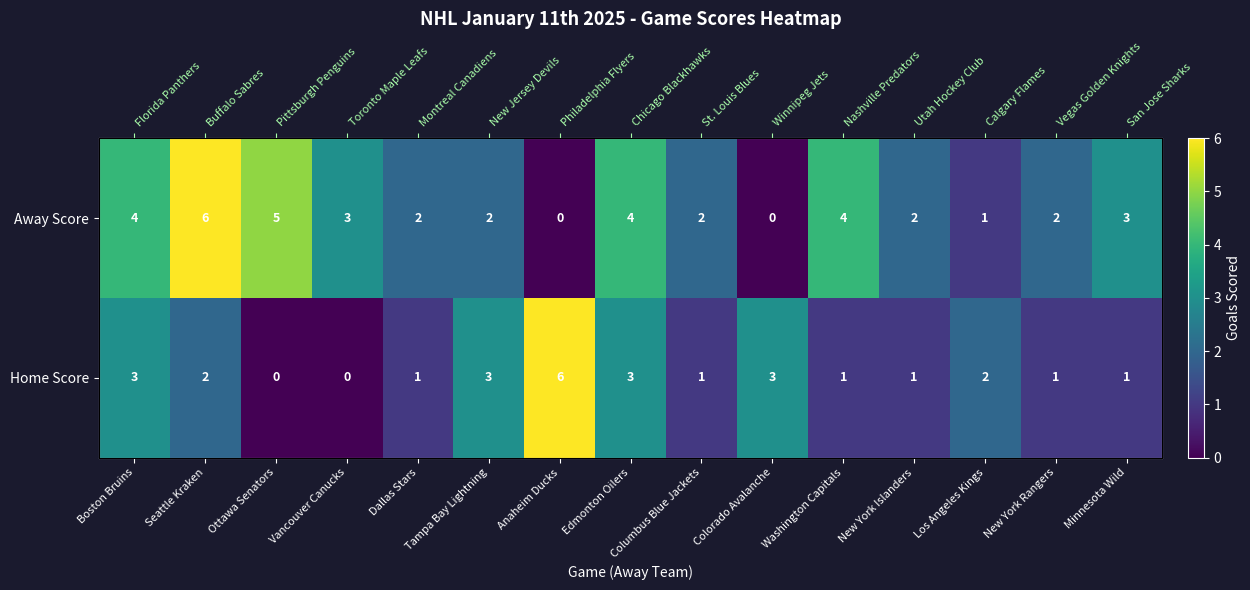

At which label is Home Score closest to 3?

Boston Bruins